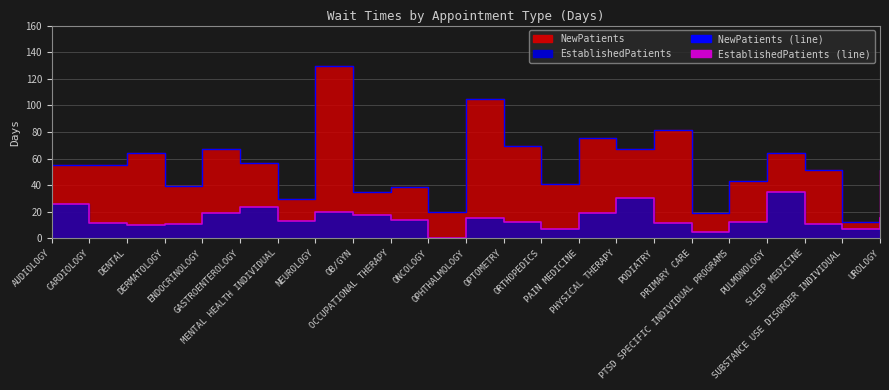

Which series changed the most between CARDIOLOGY and ORTHOPEDICS?

NewPatients (line)